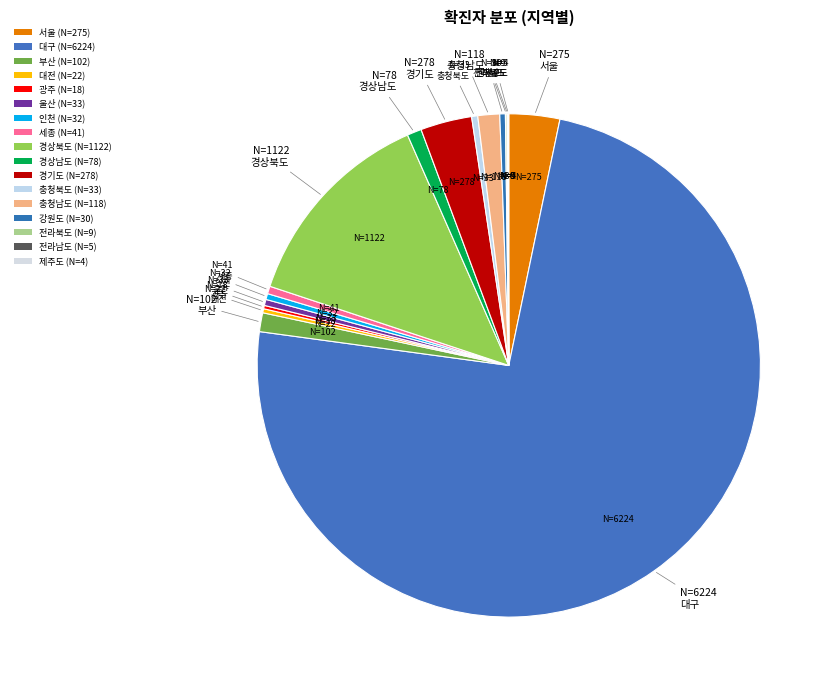

How many slices are in this pie chart?

17